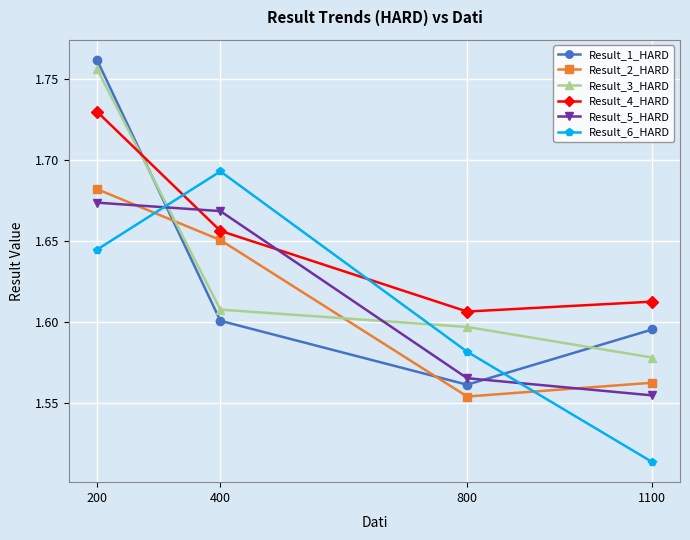

The value of Result_1_HARD at 400 is 1.6. True or false?

True